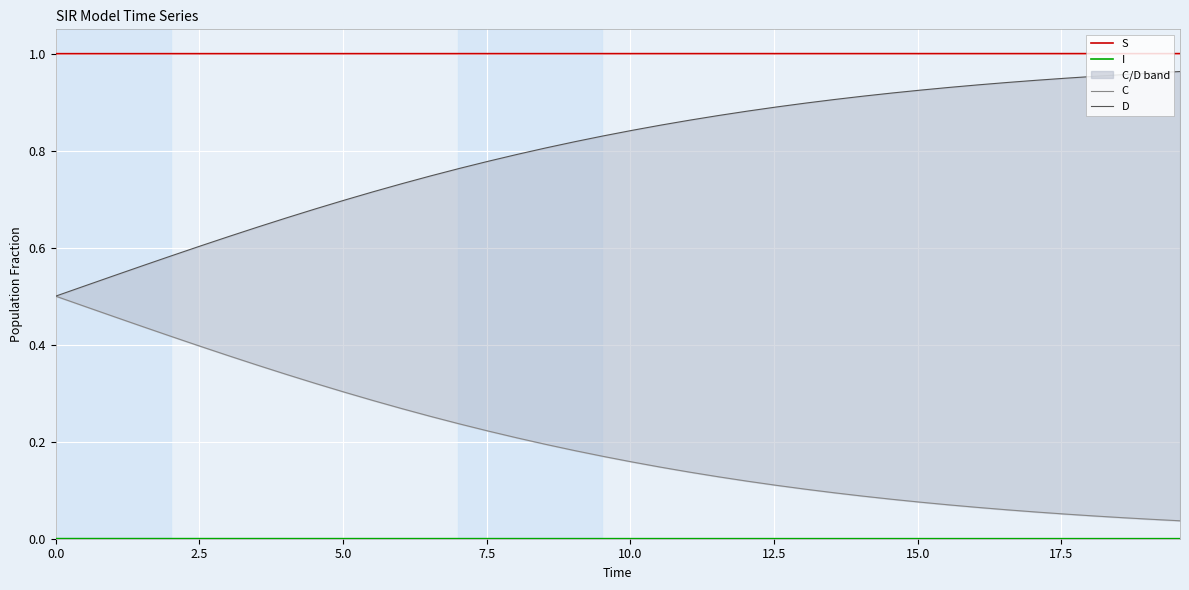

Which series has the largest total across all categories?

S